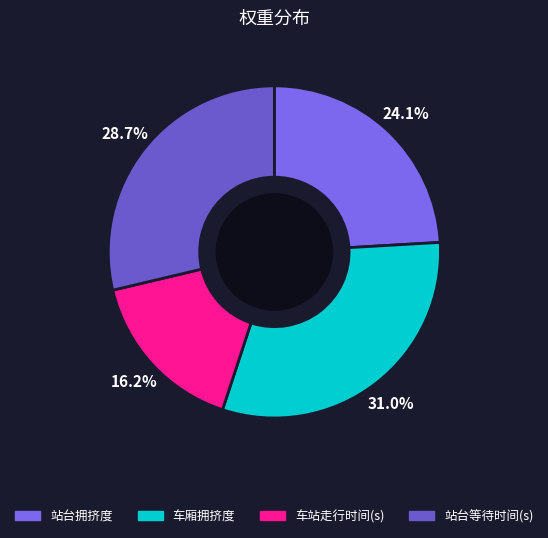

Do 车站走行时间(s) and 站台拥挤度 together represent more than half of the pie?

No